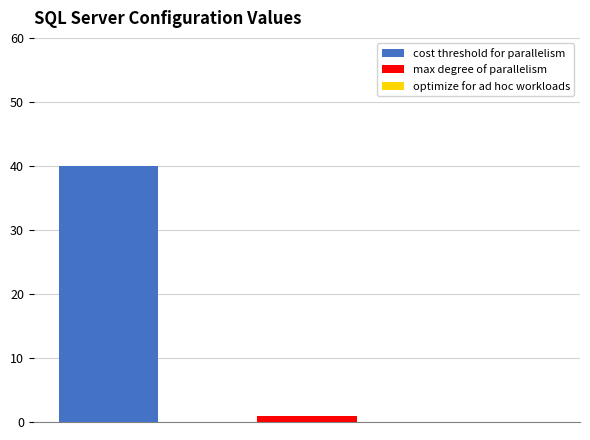

Which series has the widest spread of values?

cost threshold for parallelism